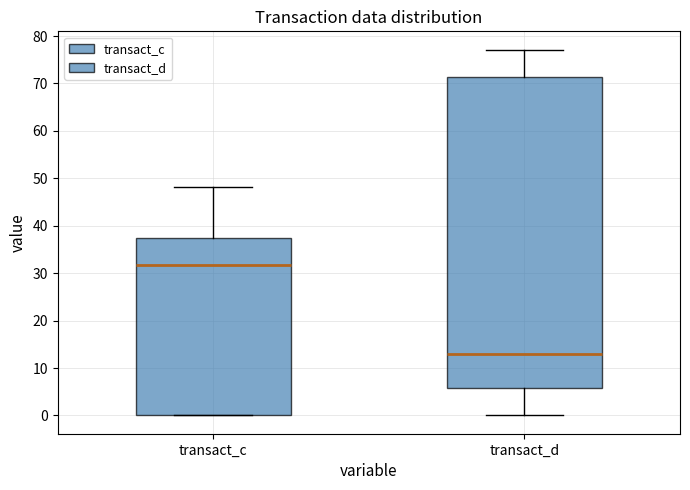

Which box has the highest median line?

transact_c